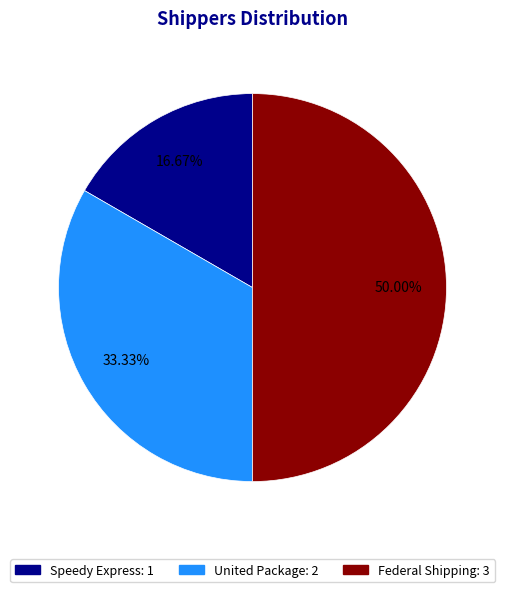

Do Speedy Express and Federal Shipping together represent more than half of the pie?

Yes